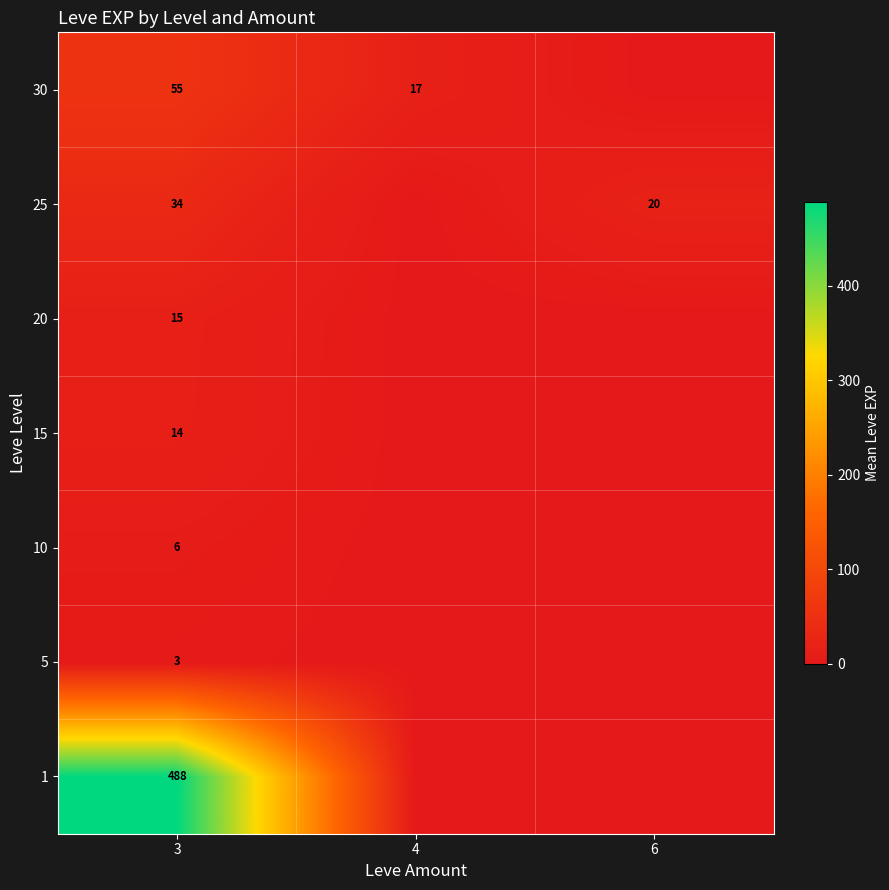

Is it true that 20 equals 15 at 3?

True